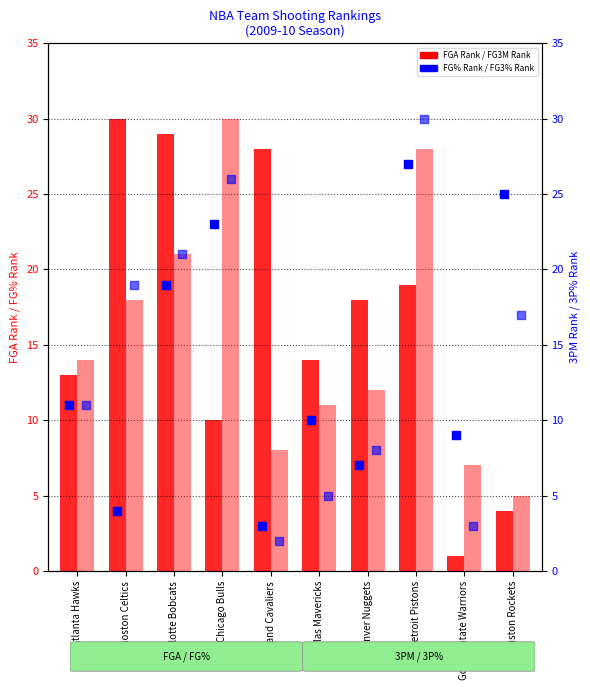

Which series reaches the maximum Y coordinate?

FGA_RANK